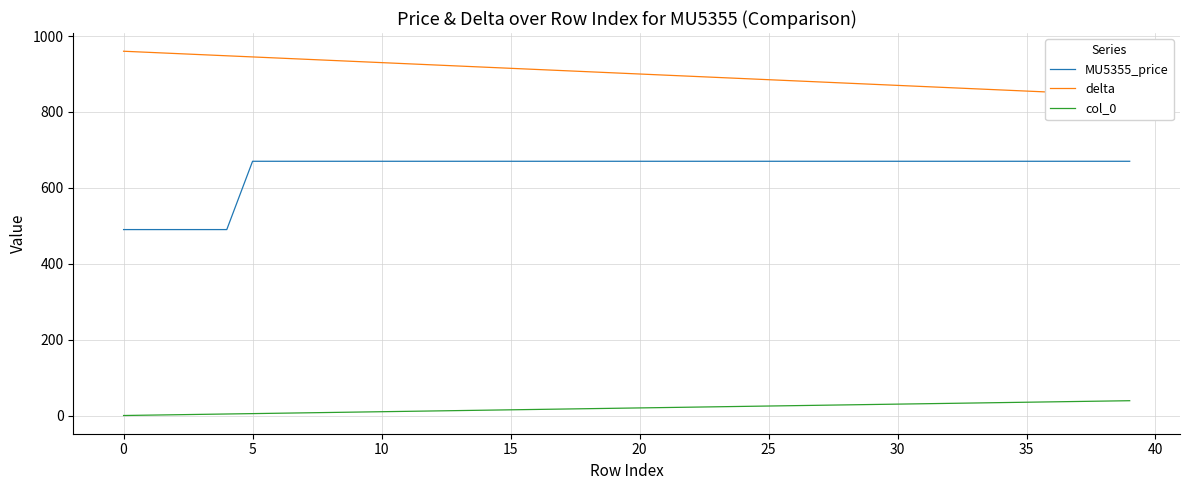

Which series changed the most between 22 and 33?

delta